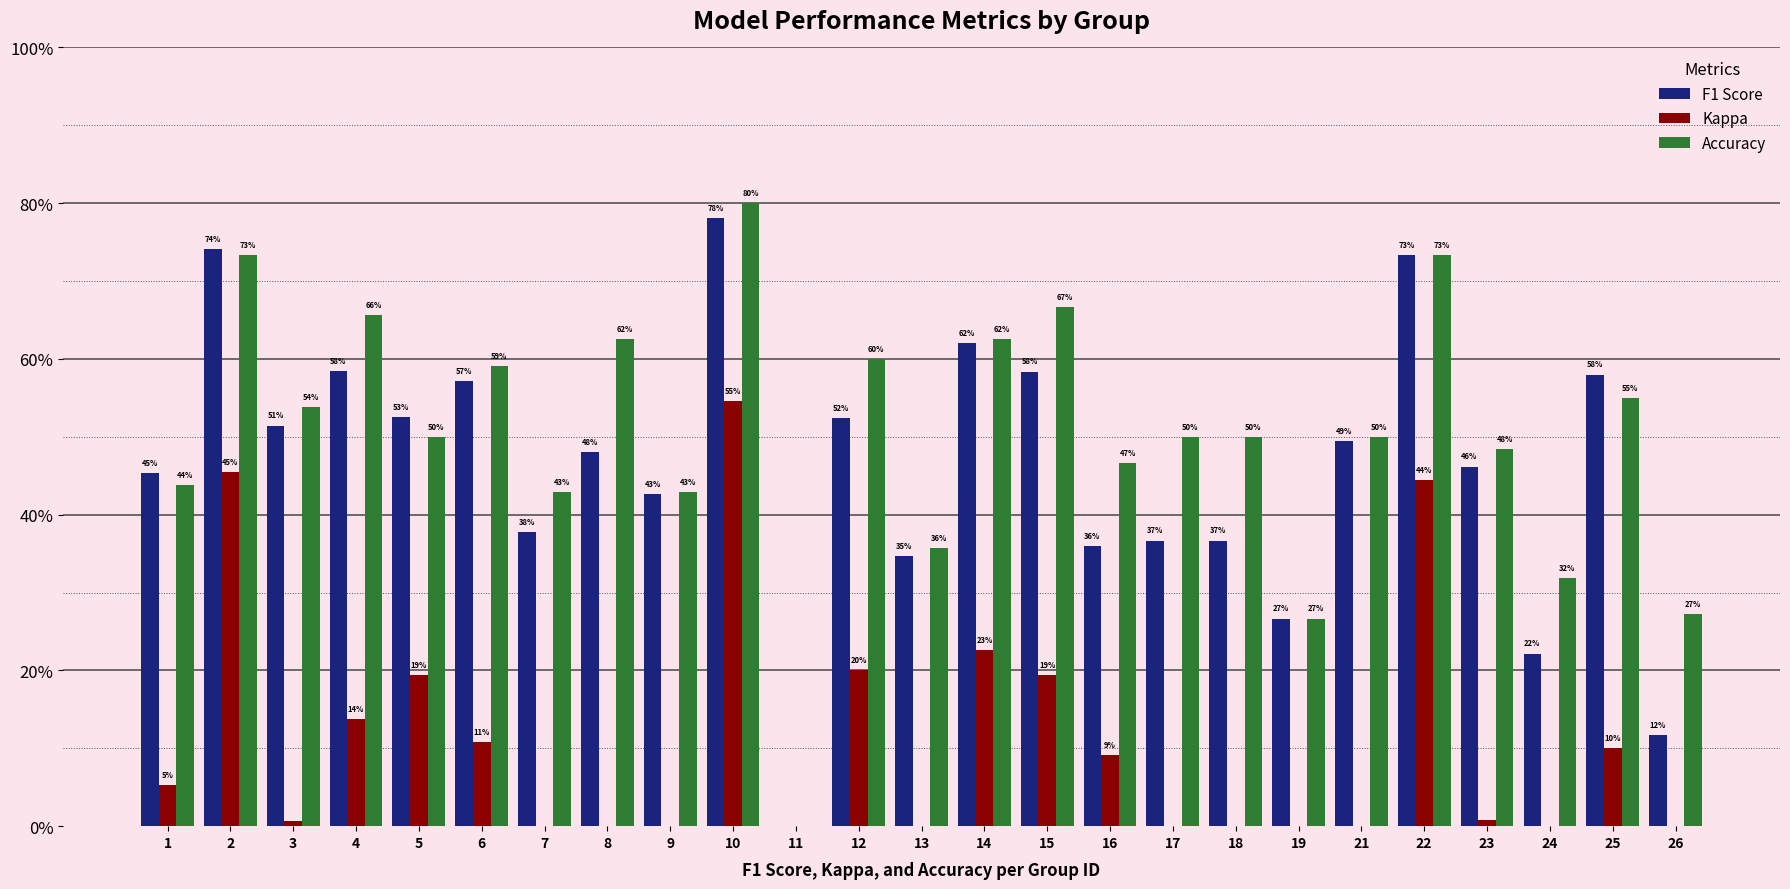

How many bars are there in each group?

3